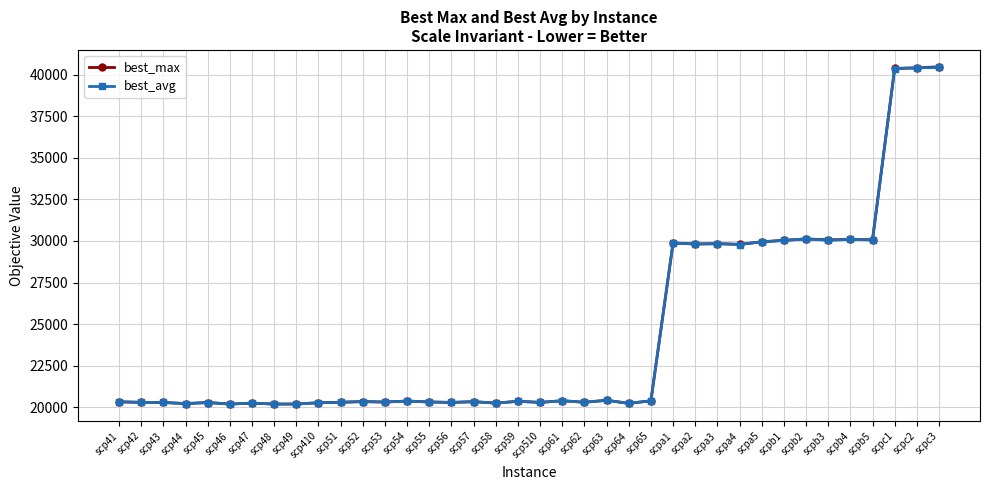

How many categories are shown in the chart?

38